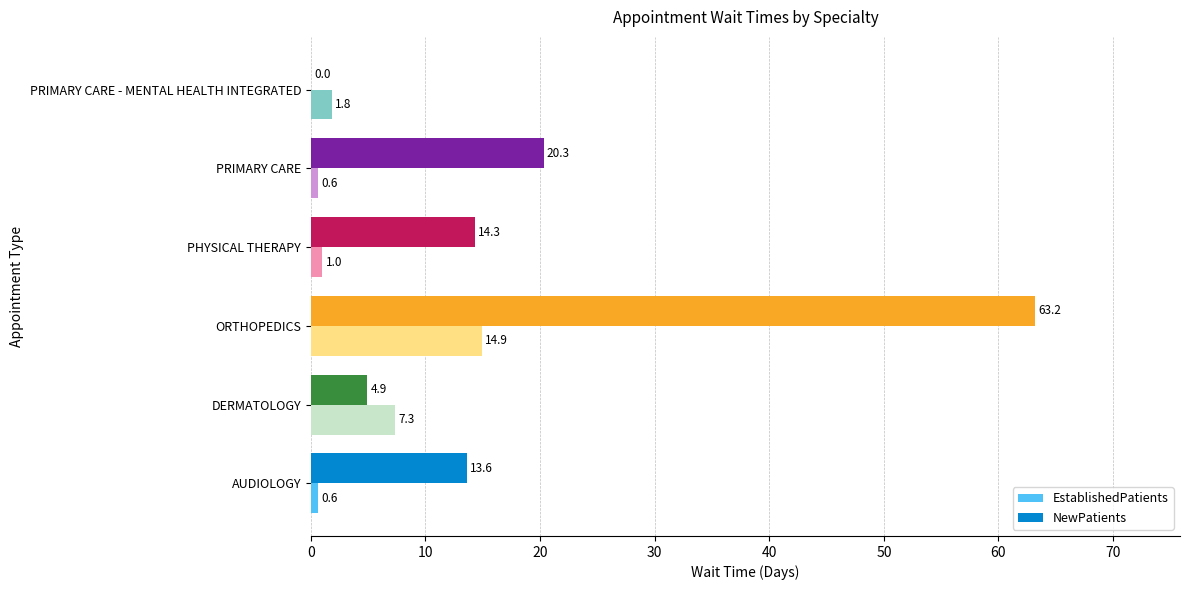

At which label does EstablishedPatients reach its peak?

ORTHOPEDICS